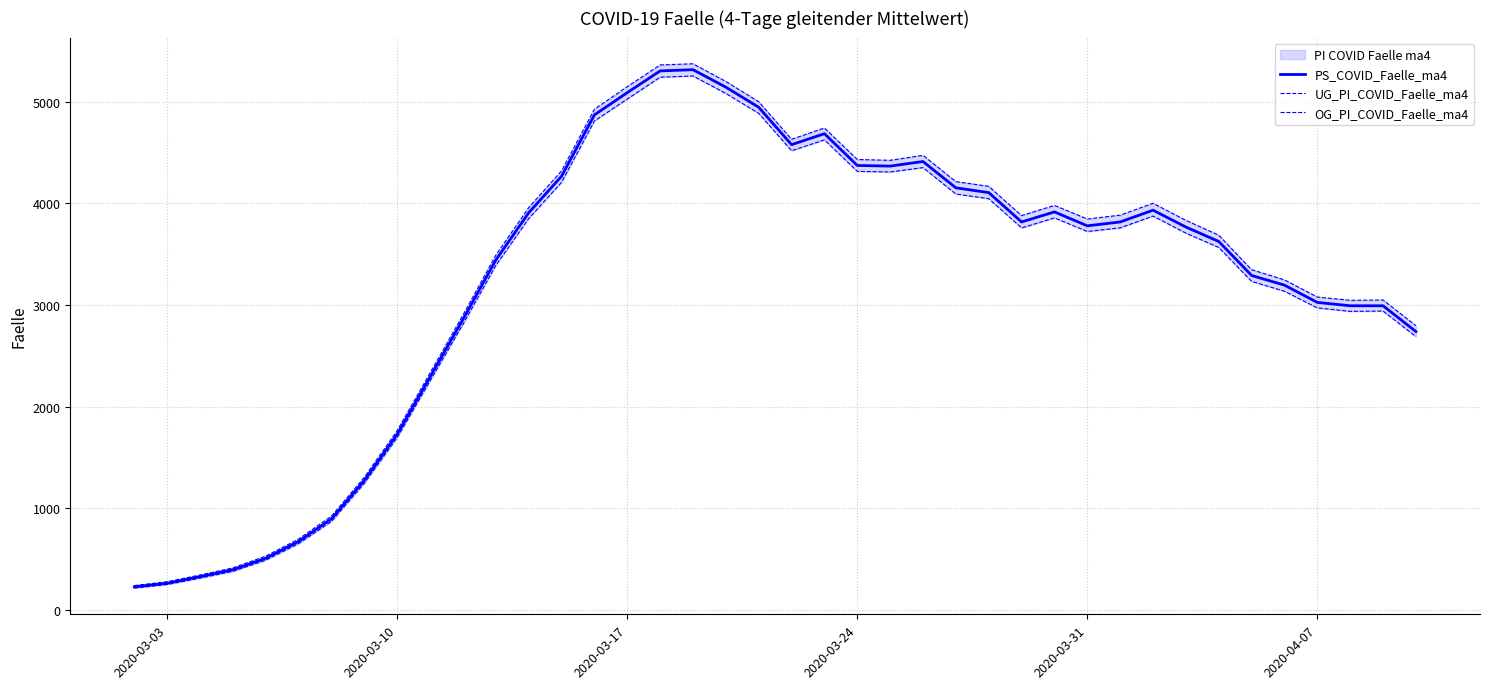

What is the lowest value of the PS_COVID_Faelle_ma4 series?

225